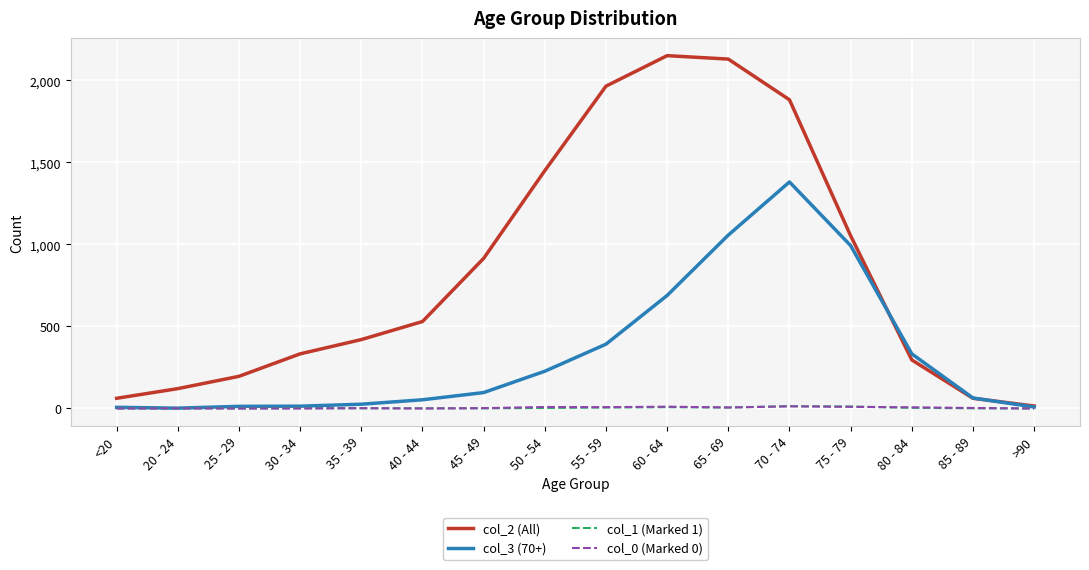

Which series has the largest range (max minus min)?

col_2 (All)